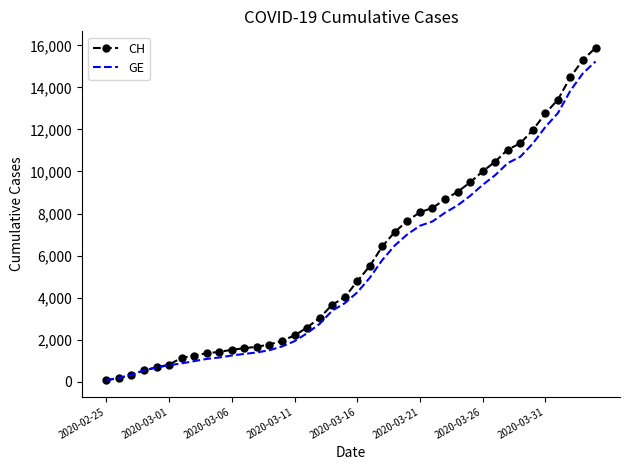

What is the greatest value displayed?

15875